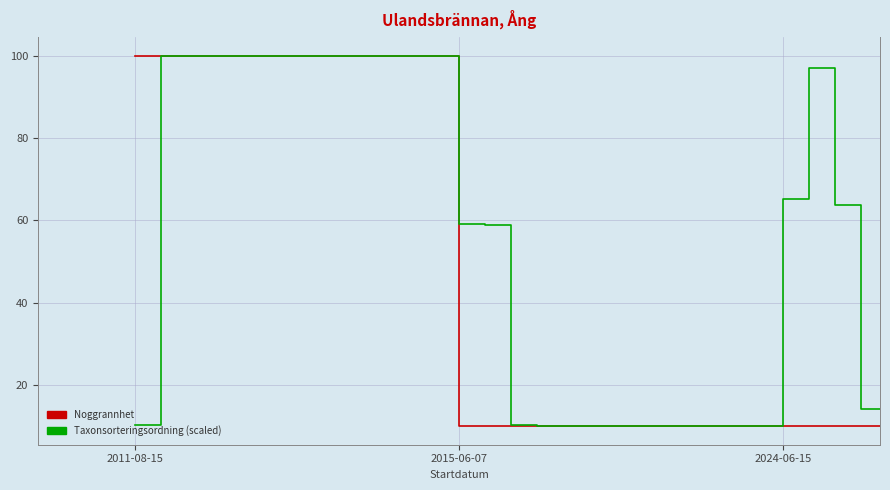

What is the highest value of the Noggrannhet series?

100.0